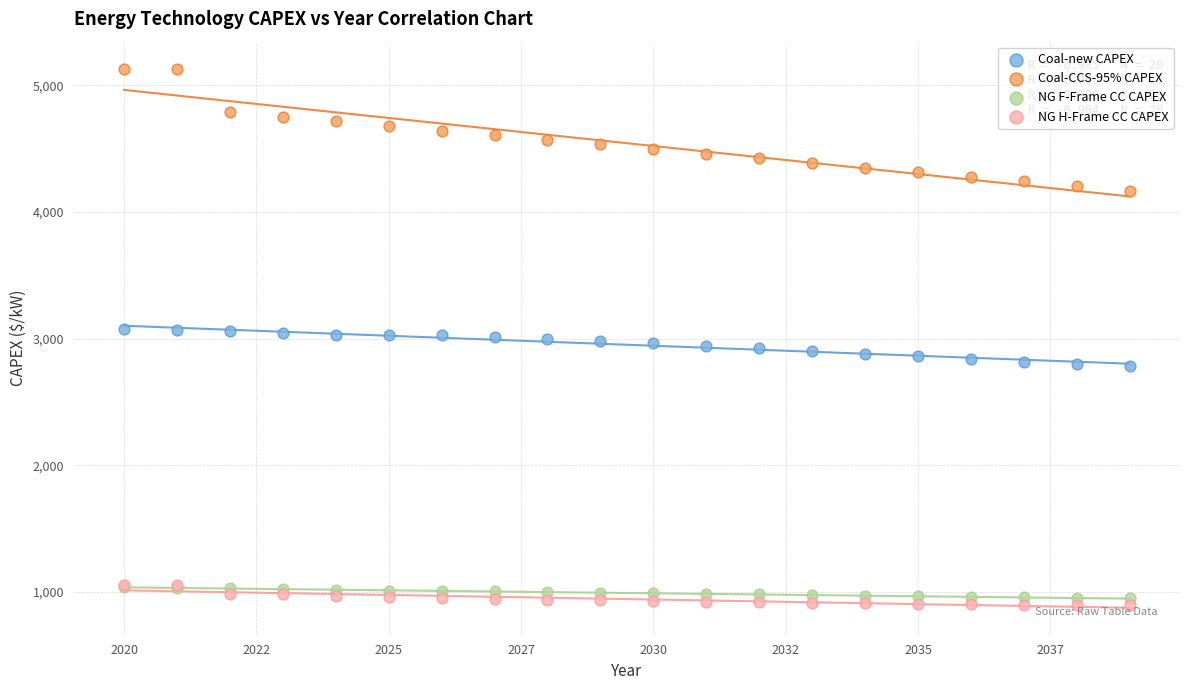

What are all the series names shown in the legend?

Coal-new CAPEX, Coal-CCS-95% CAPEX, NG F-Frame CC CAPEX, NG H-Frame CC CAPEX